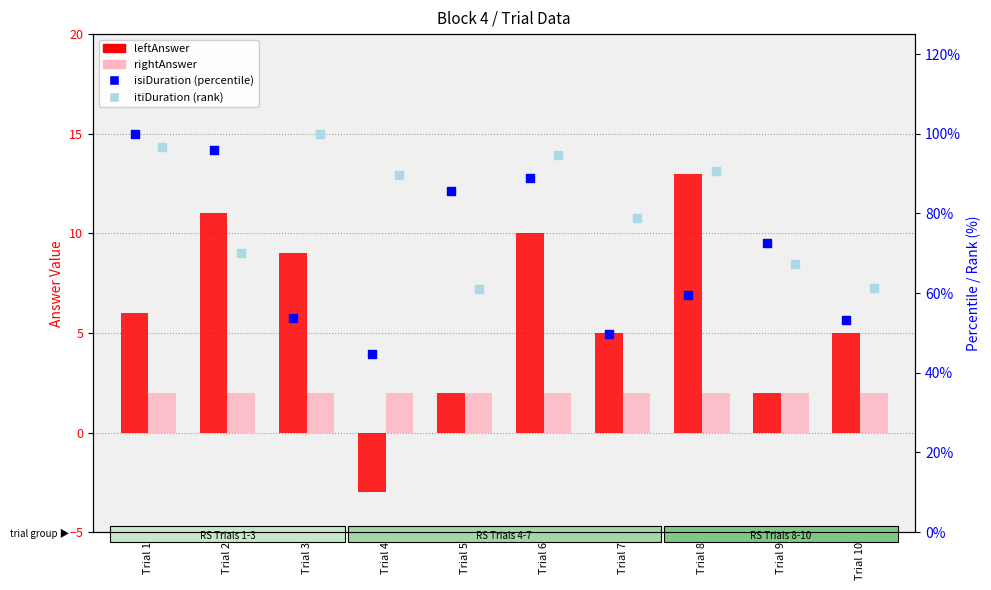

Which series contains the lowest Y value?

leftAnswer